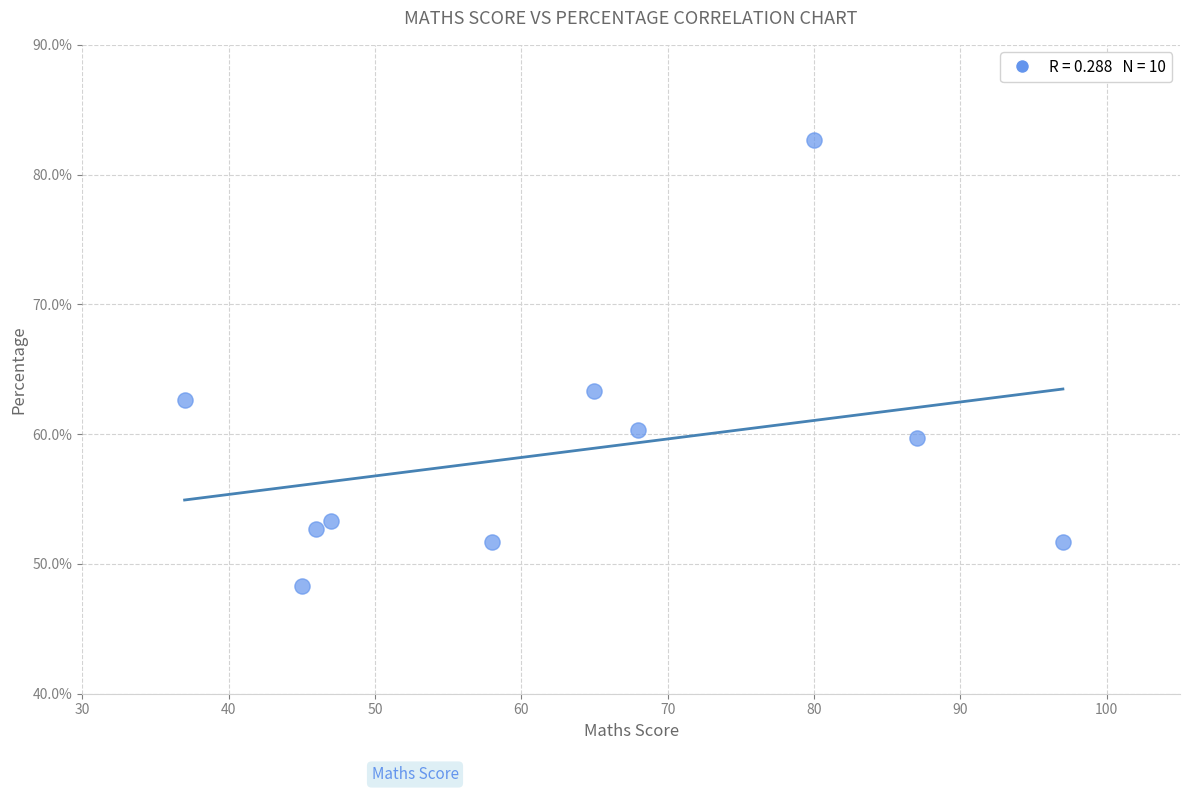

What is the range of X values (max minus min)?

60.0